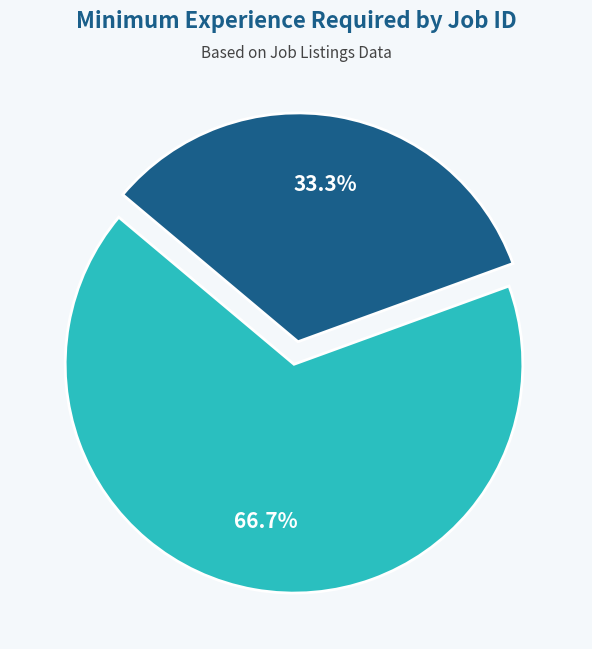

Does any single category account for the majority?

Yes